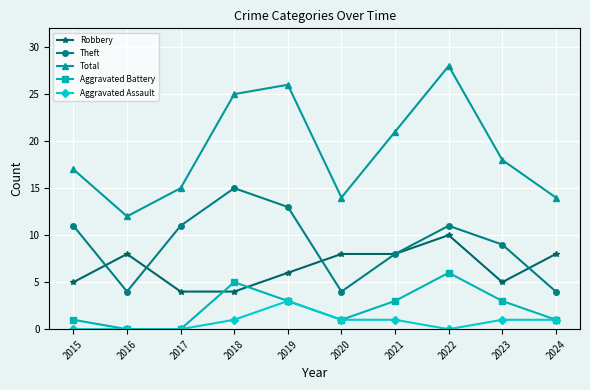

At which category does the chart reach its peak across all series?

2022